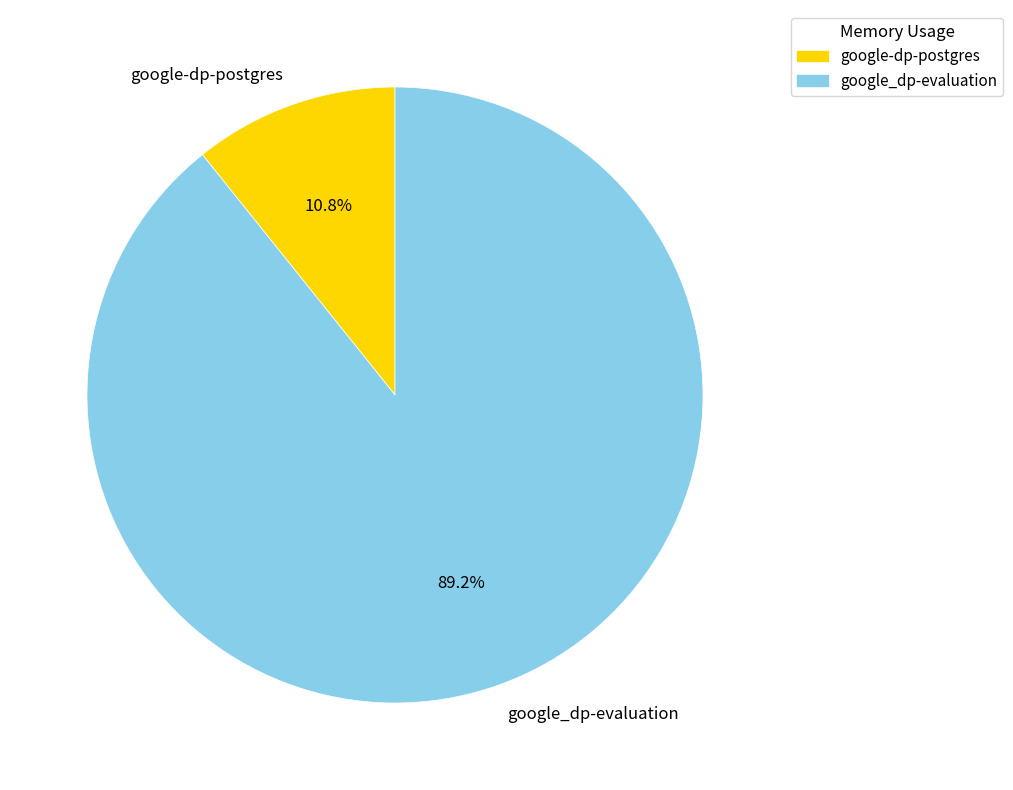

To the nearest percent, what portion does google-dp-postgres represent?

11%